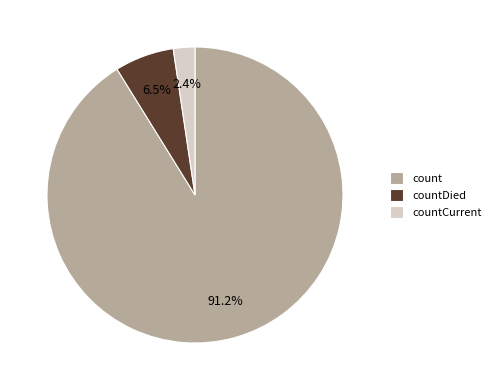

To the nearest percent, what is the difference between the largest and smallest slice percentages?

89%